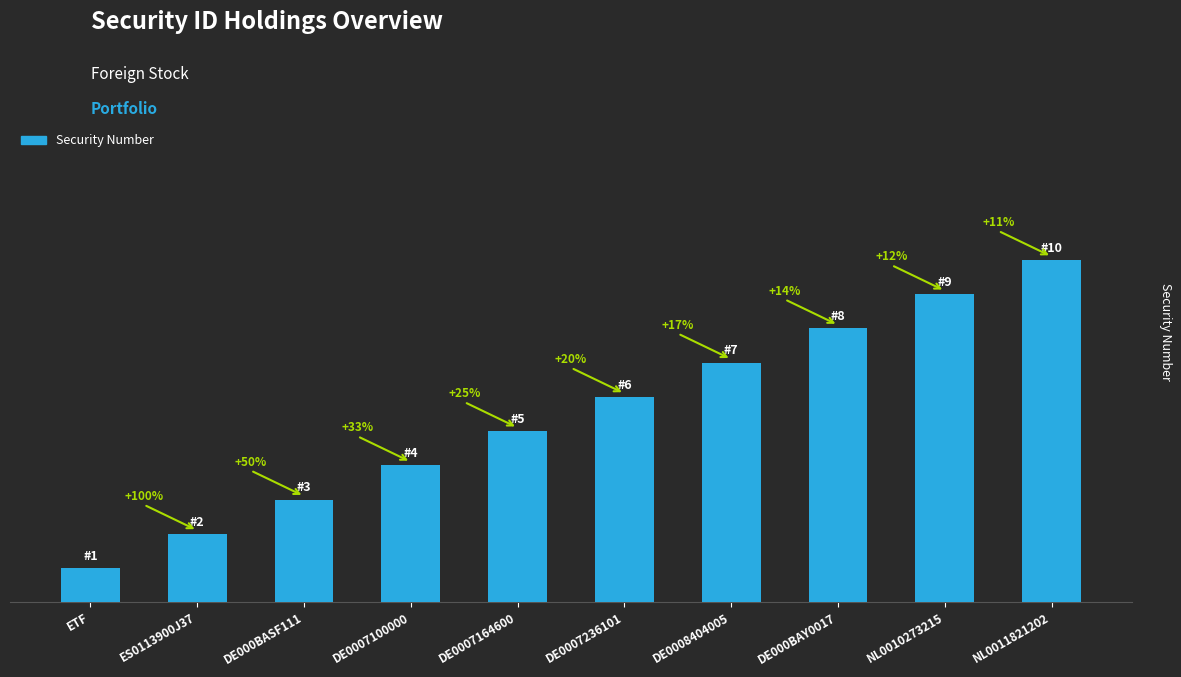

Reading left to right, extract all data points from this chart.

ETF=1	ES0113900J37=2	DE000BASF111=3	DE0007100000=4	DE0007164600=5	DE0007236101=6	DE0008404005=7	DE000BAY0017=8	NL0010273215=9	NL0011821202=10